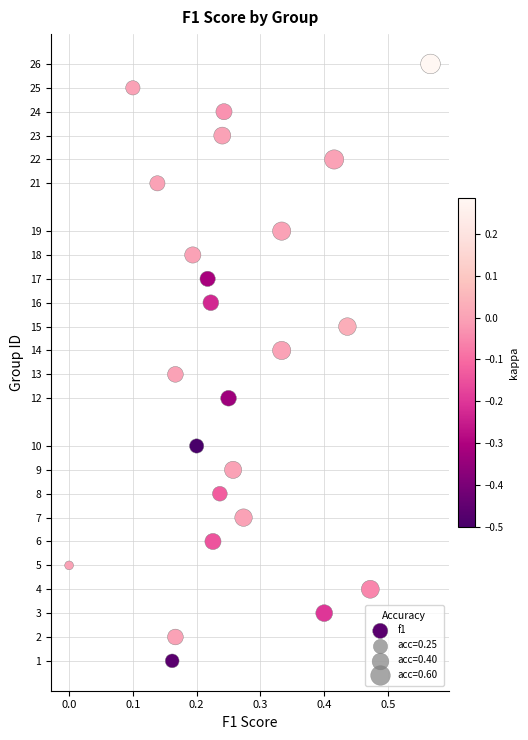

What is the range of Y values (max minus min)?

25